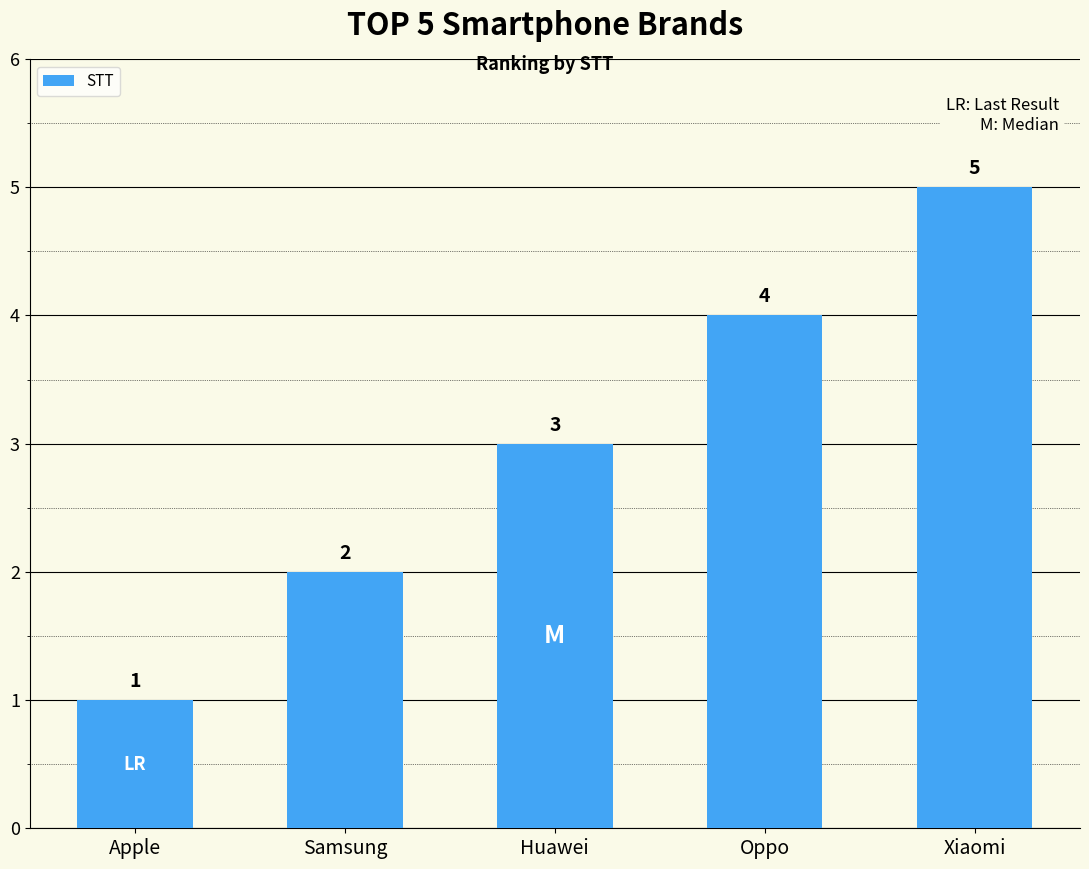

What is the change in value from Samsung to Oppo?

+2